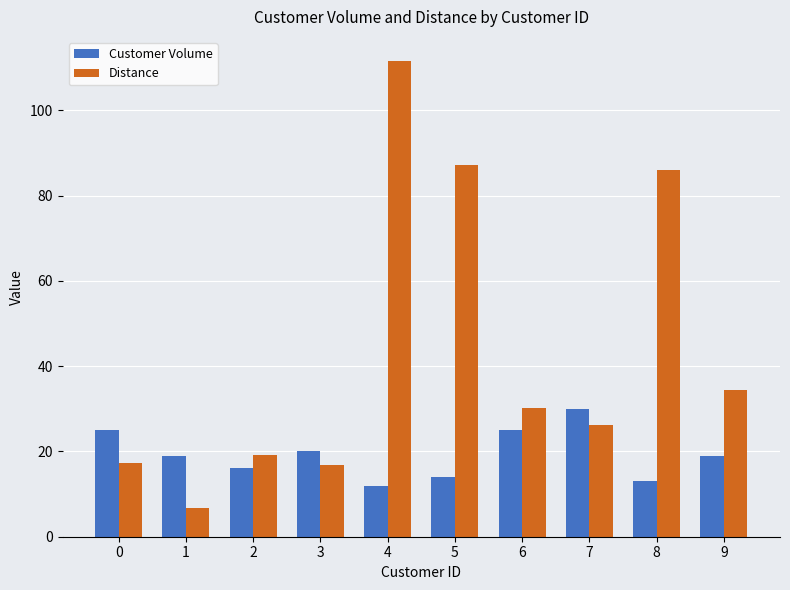

At which category is the sum across all series the highest?

4